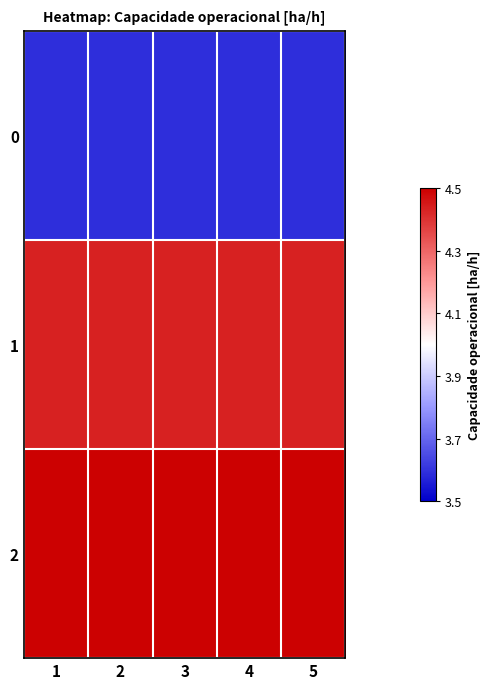

What is the total value across all series at 2?

12.5